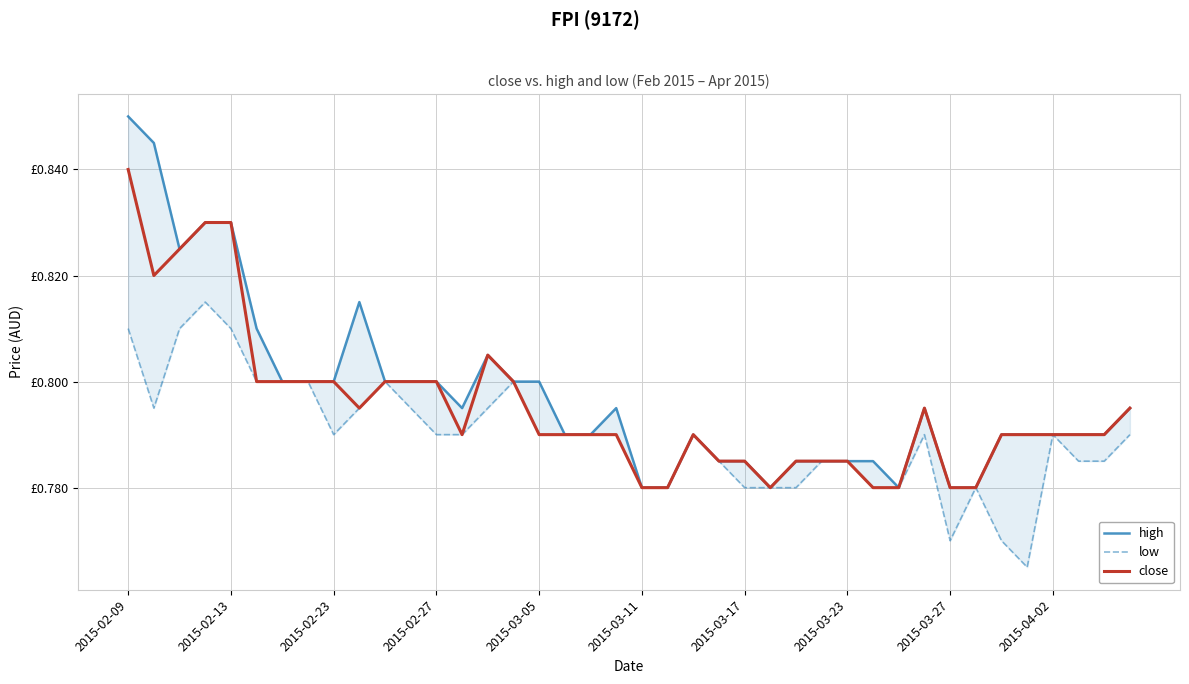

How many series are shown in this chart?

3